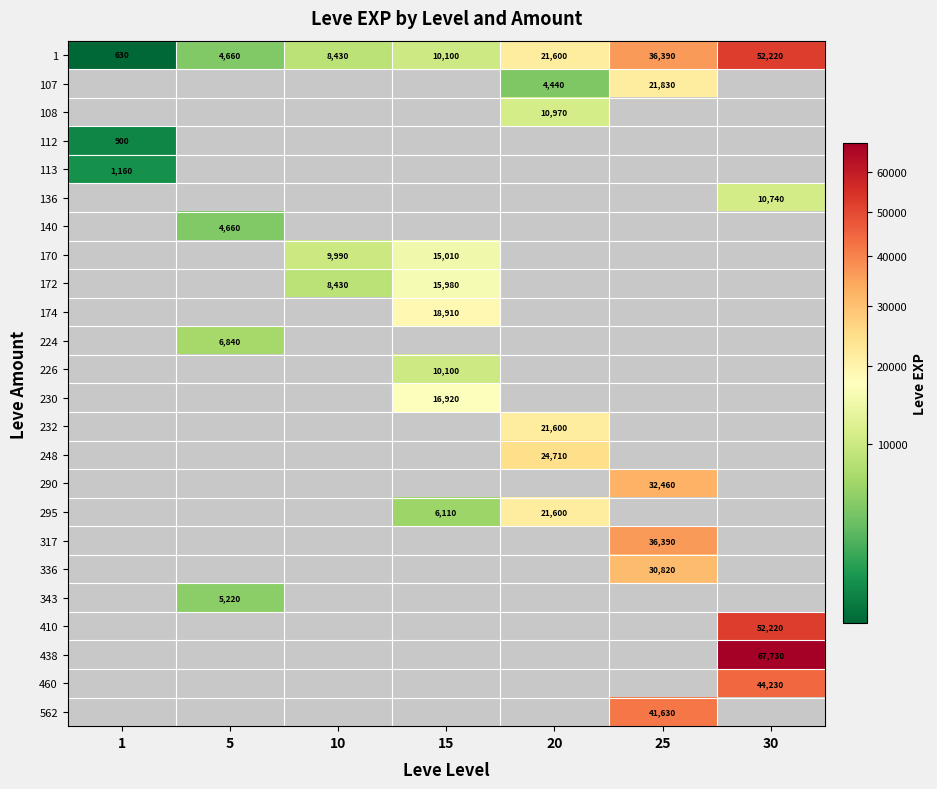

How many series are shown in this chart?

24